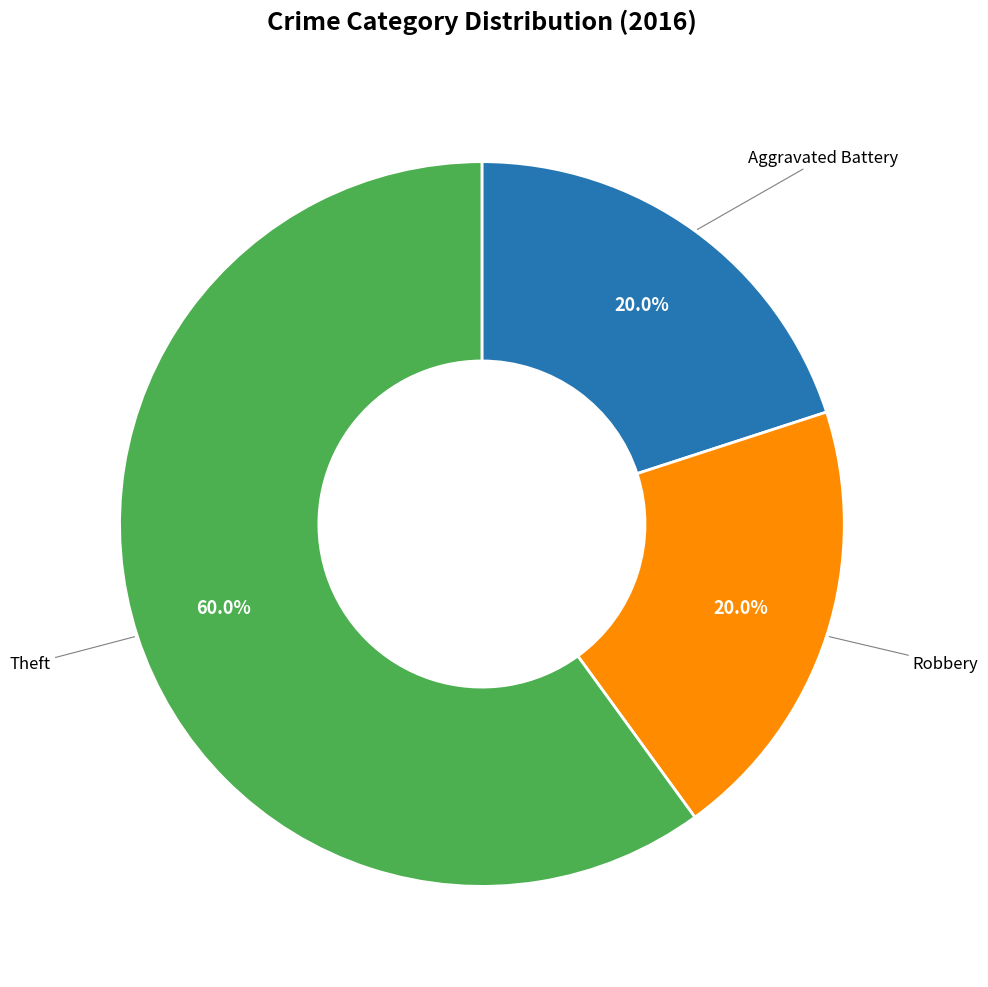

Which category has the biggest portion of the pie?

Theft